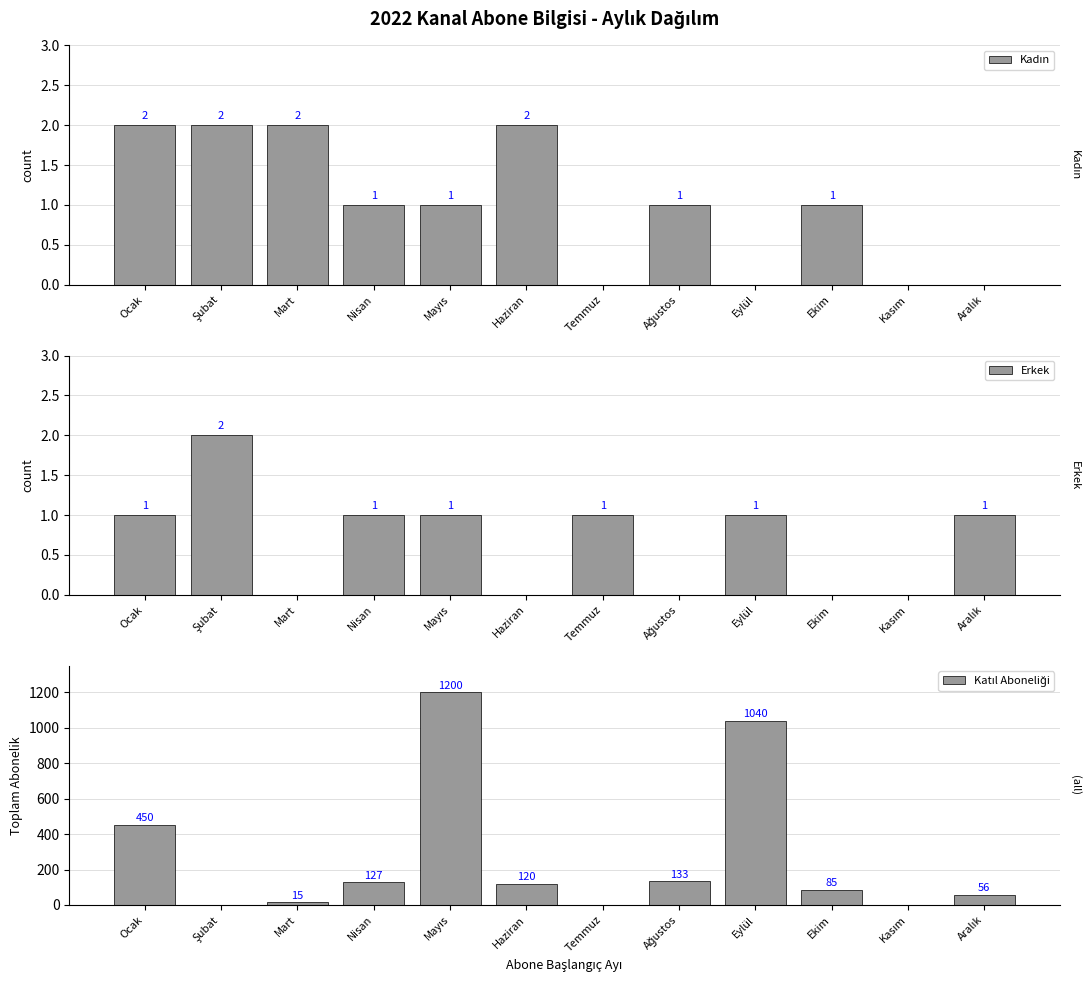

How many categories are shown in the chart?

12